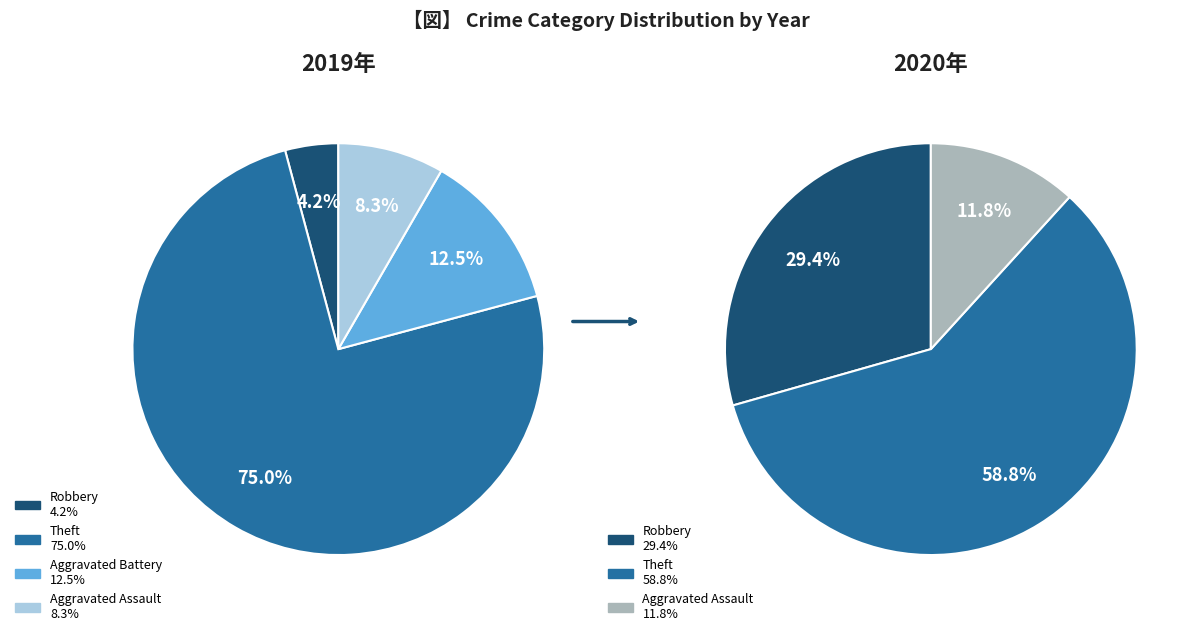

True or false: values_2019 accounts for 43% of the total.

False